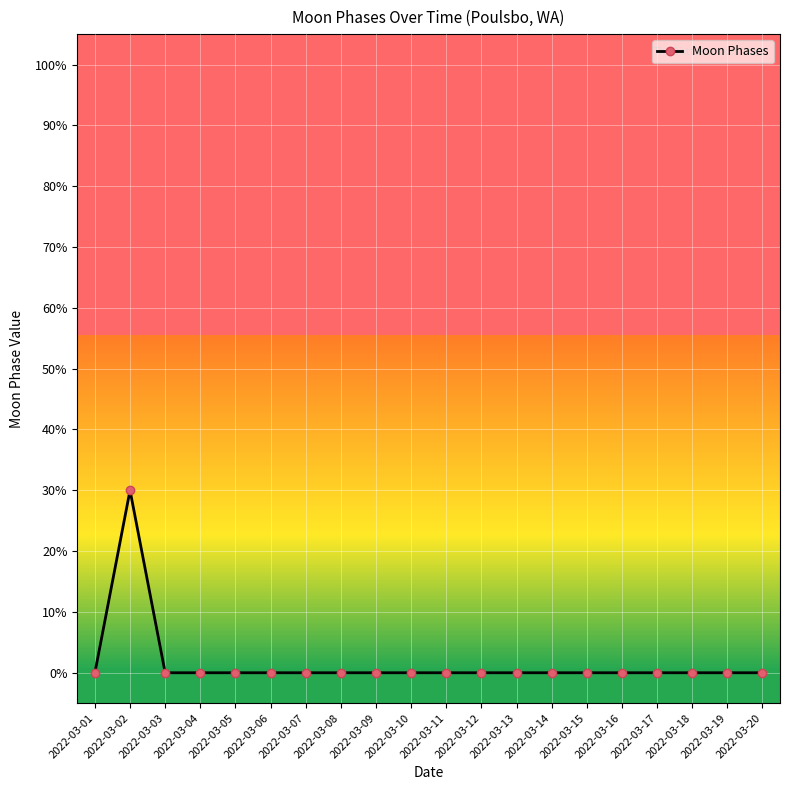

Does the chart have visible grid lines?

Yes